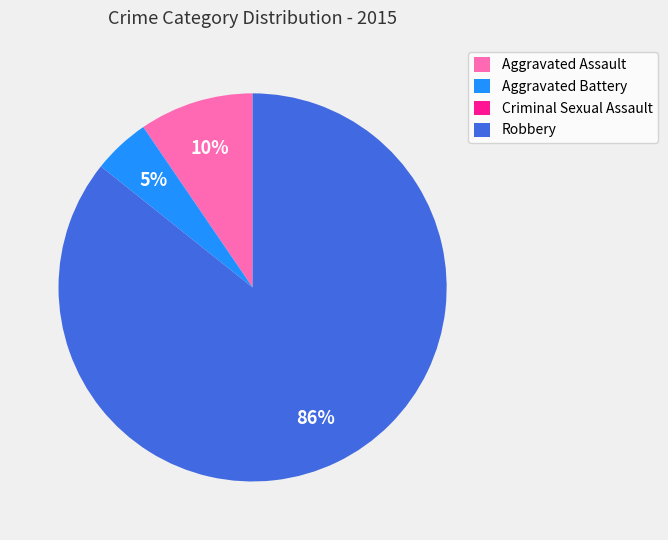

Which category has the biggest portion of the pie?

Robbery